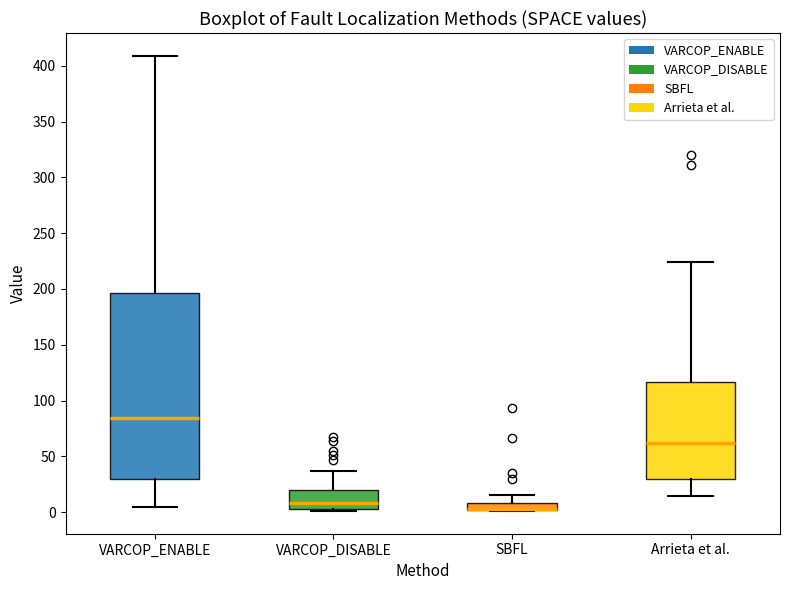

Where is the upper edge of the box for SBFL on the y-axis? The values are not printed on the chart, so give them approximately, as read against the axis.

10